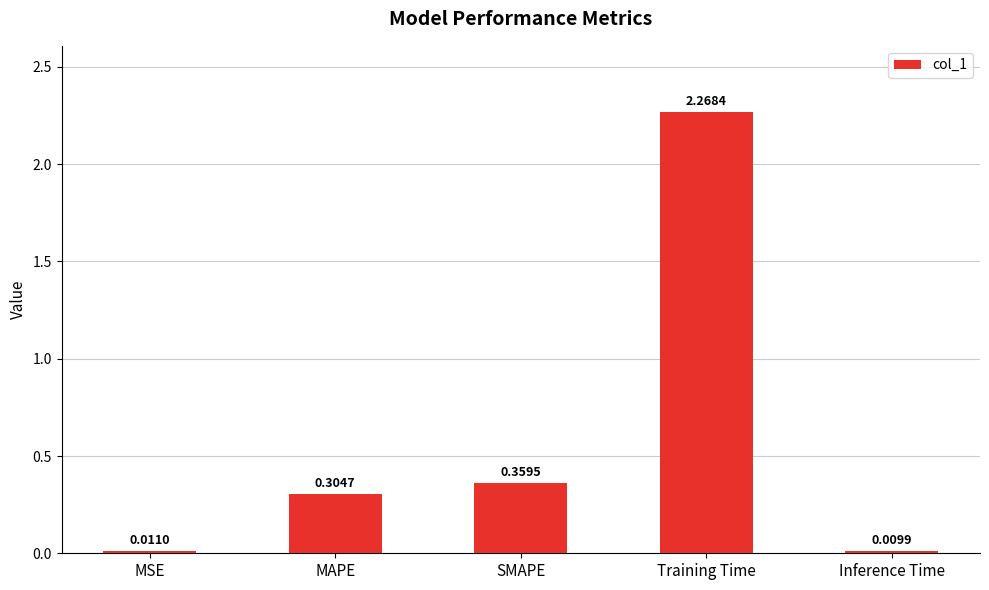

At which label is the value closest to 1?

SMAPE